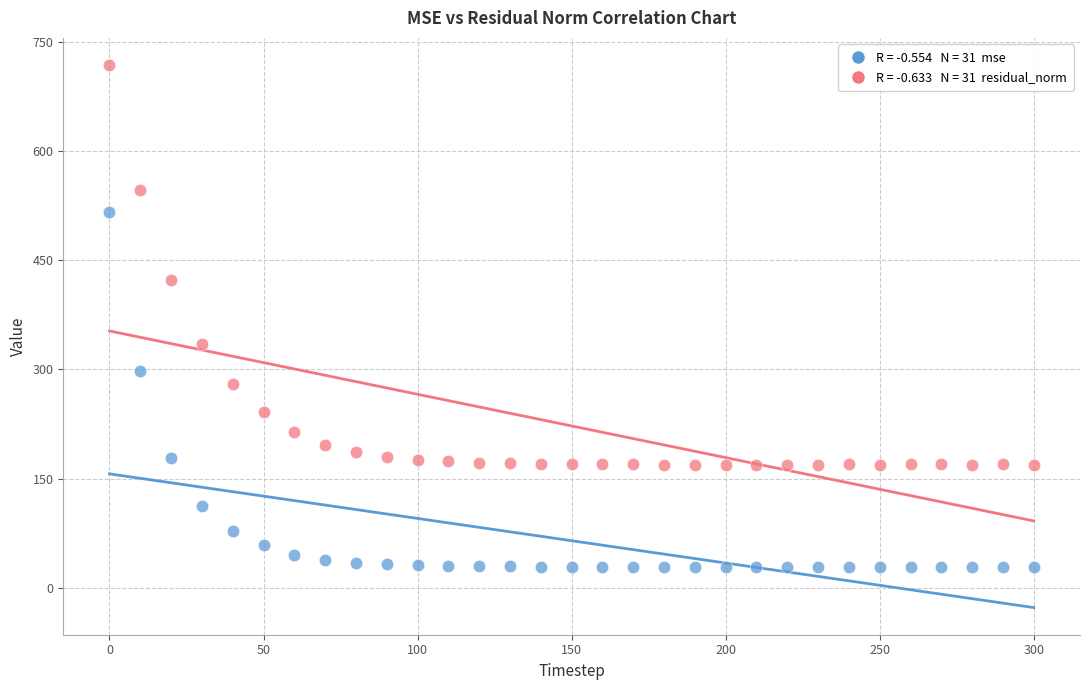

Across all series, what Y value is closest to 373?

335.0